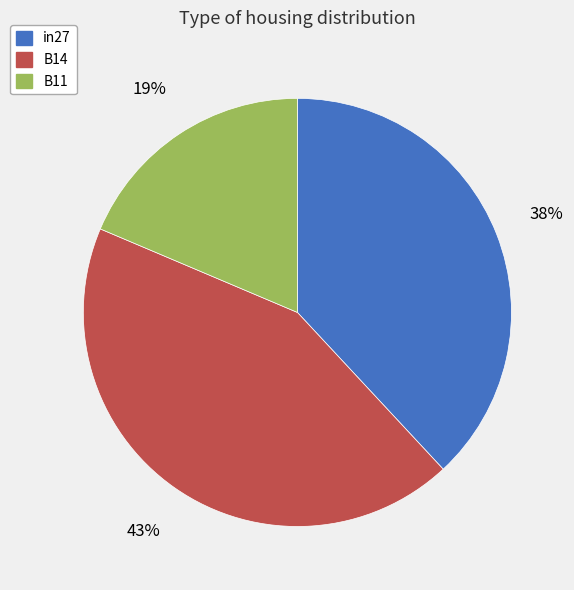

Does B14 represent more than half of the total?

No